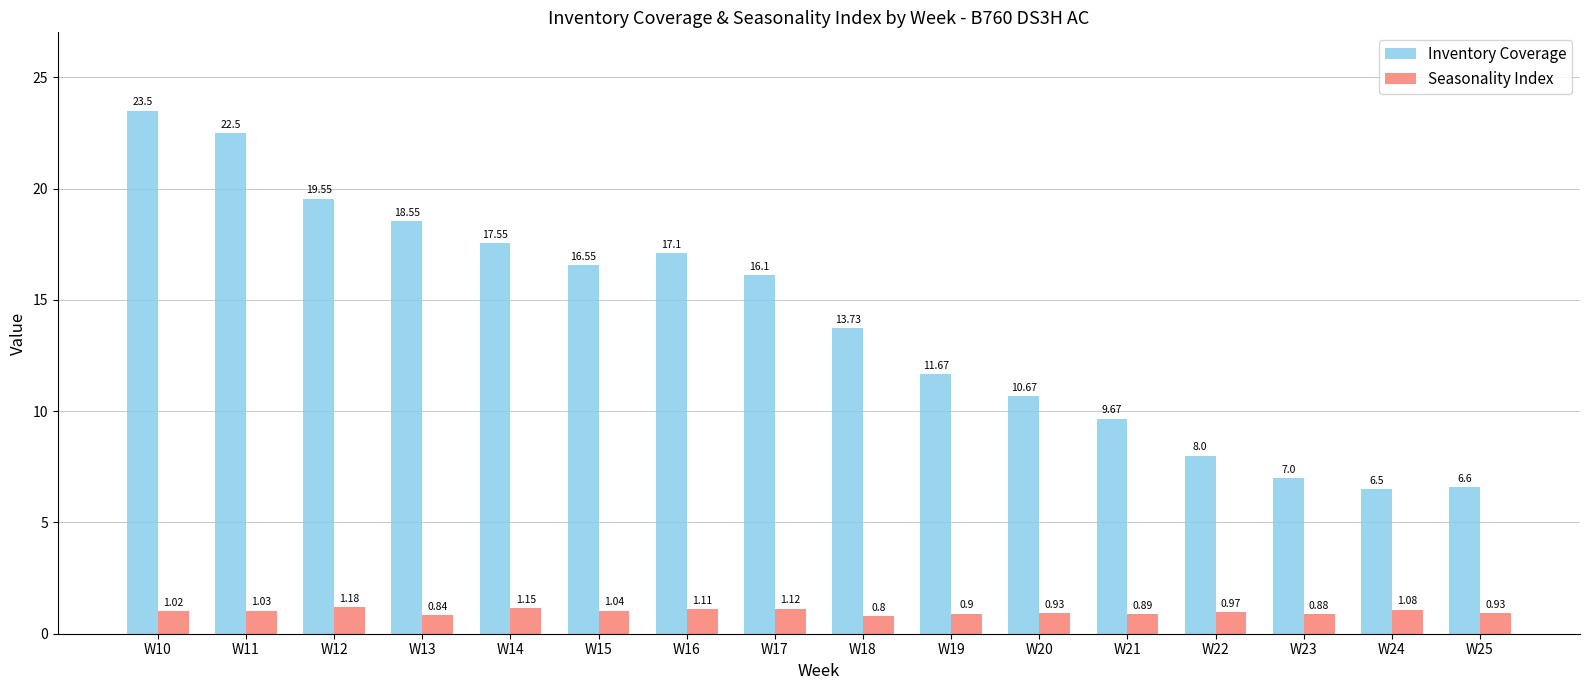

Which series has the largest total across all categories?

Inventory Coverage